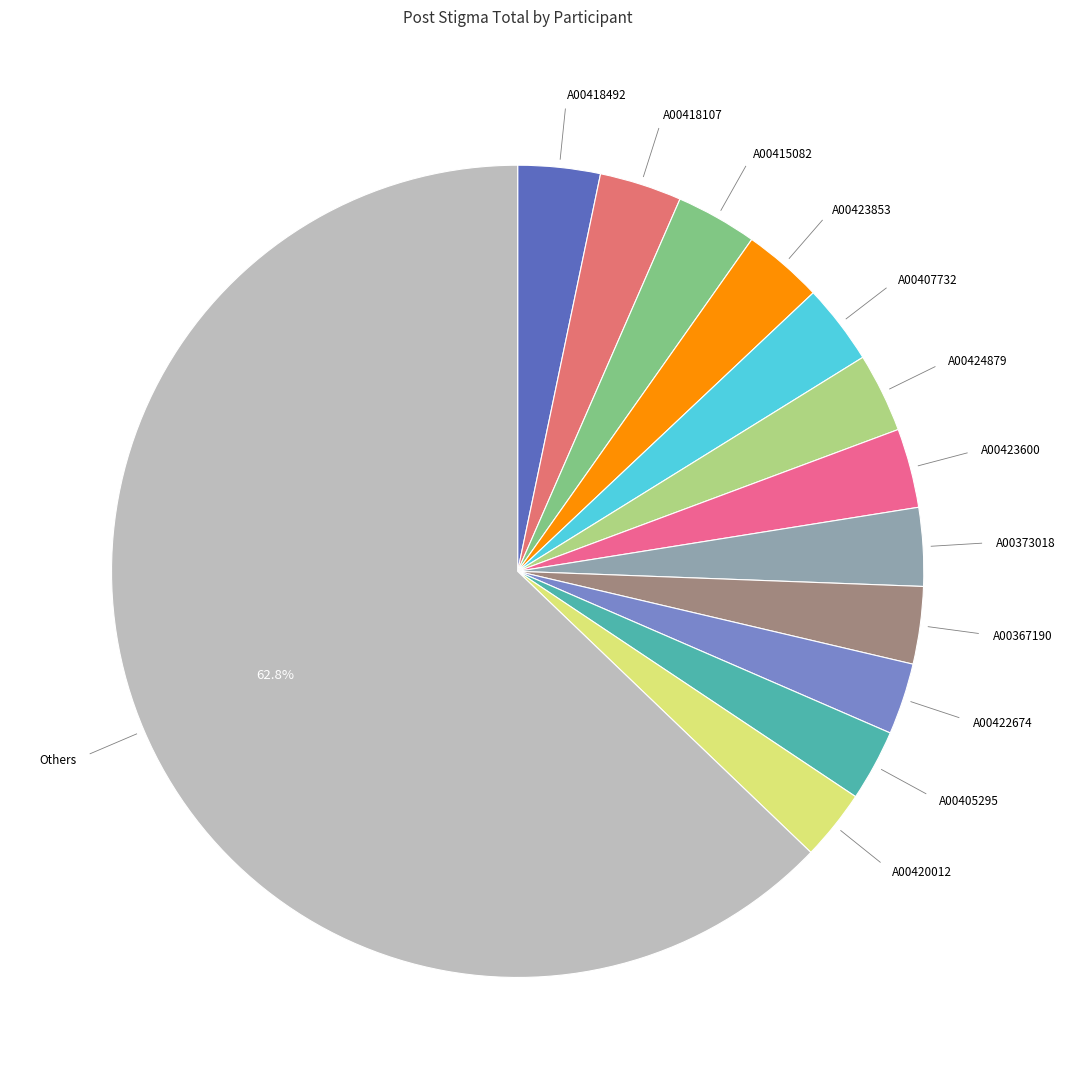

How many segments does this pie chart have?

13